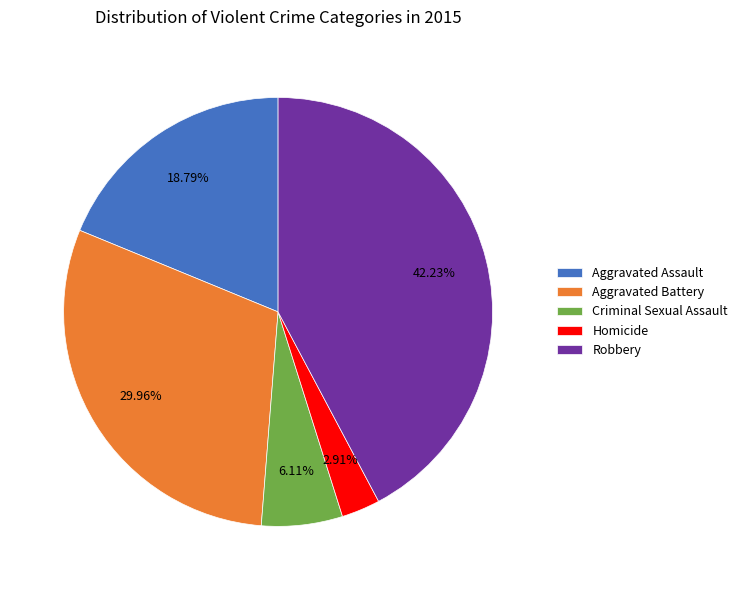

What is the largest slice in the pie chart?

Robbery